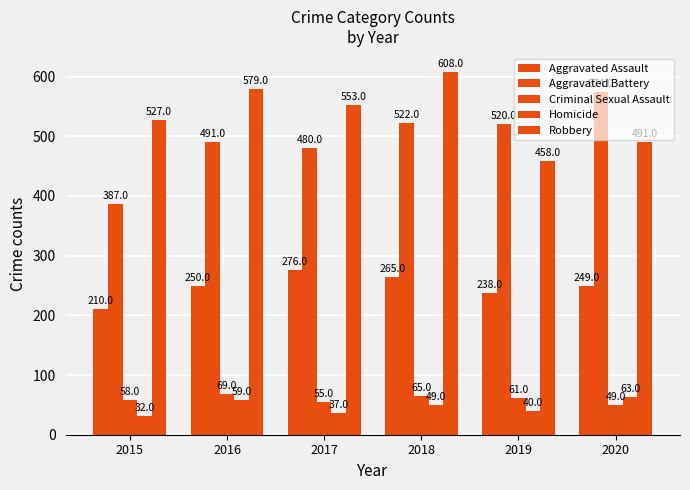

How many data points in Homicide are less than 49?

3